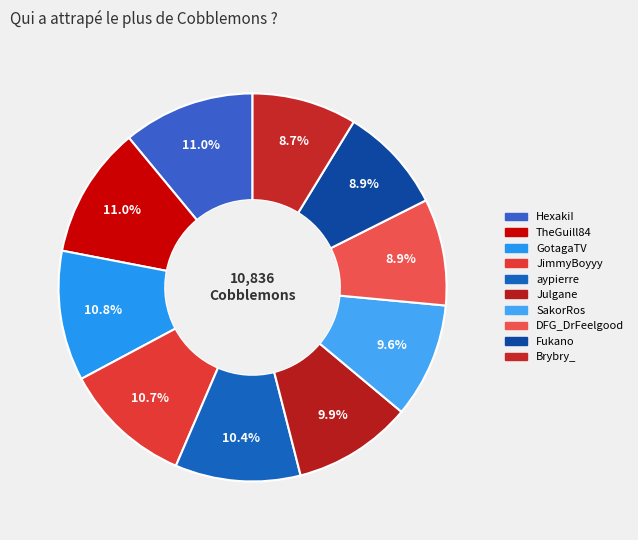

Which slice is the smallest?

Brybry_